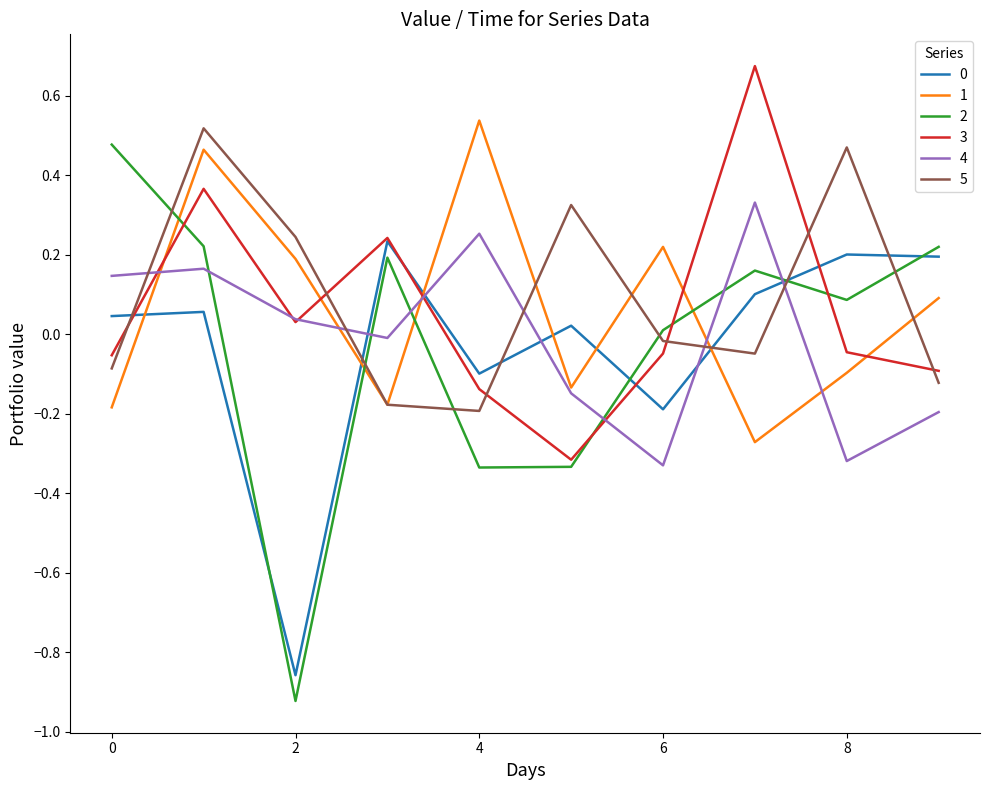

How many distinct data groups are displayed?

6